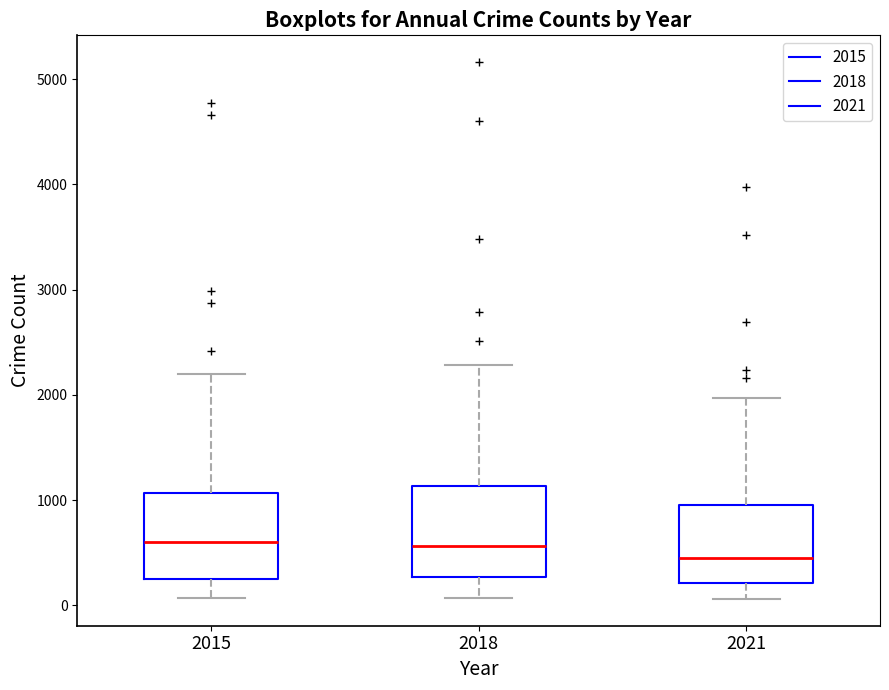

Where is the upper edge of the box at x = 2018 on the y-axis? The values are not printed on the chart, so give them approximately, as read against the axis.

1100